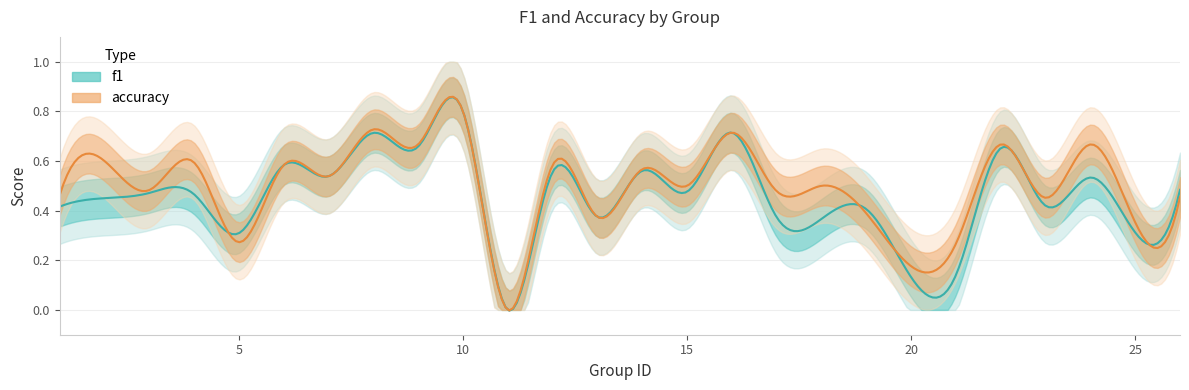

Which series has the largest total across all categories?

accuracy